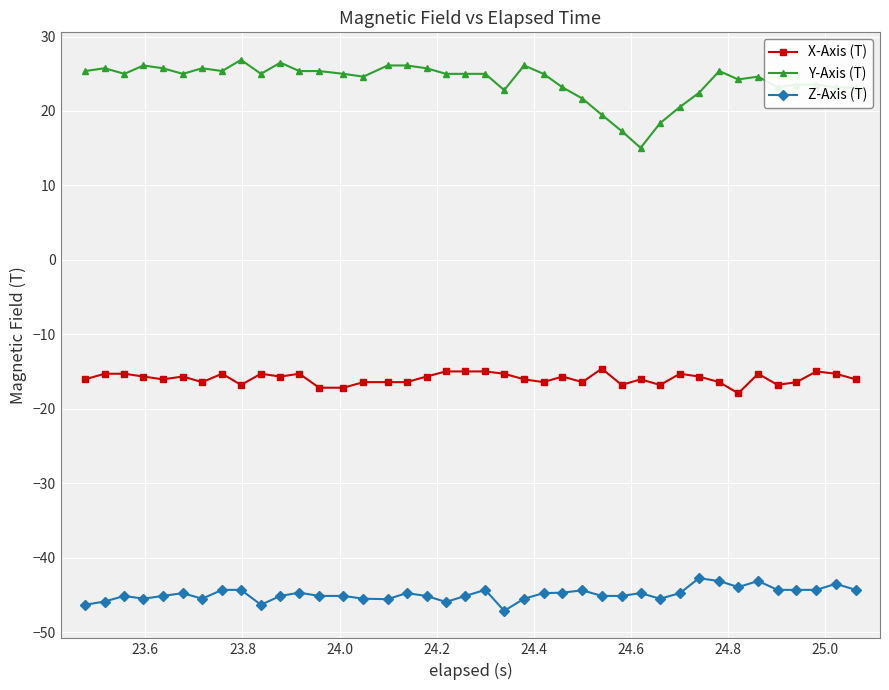

Rank the series by their average value, from highest to lowest.

Y-Axis (T), X-Axis (T), Z-Axis (T)